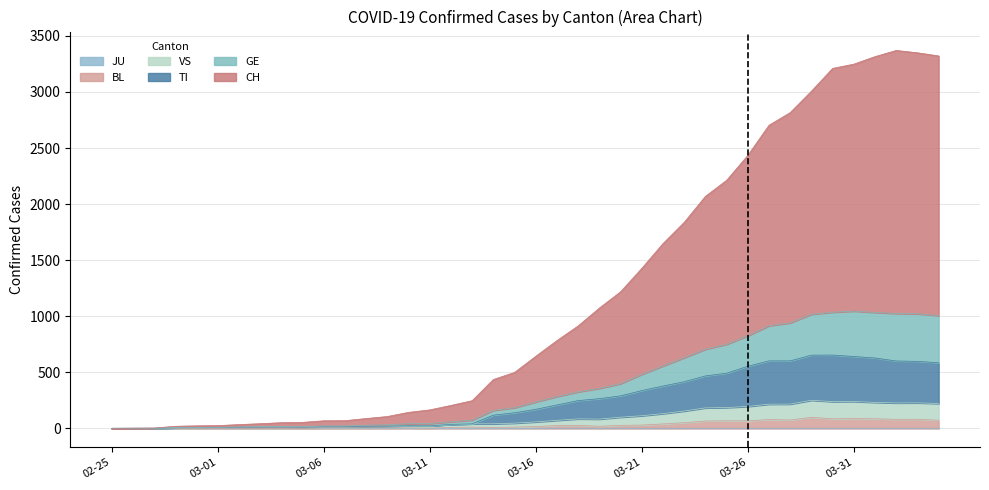

What is the sum of all VS values?

3780